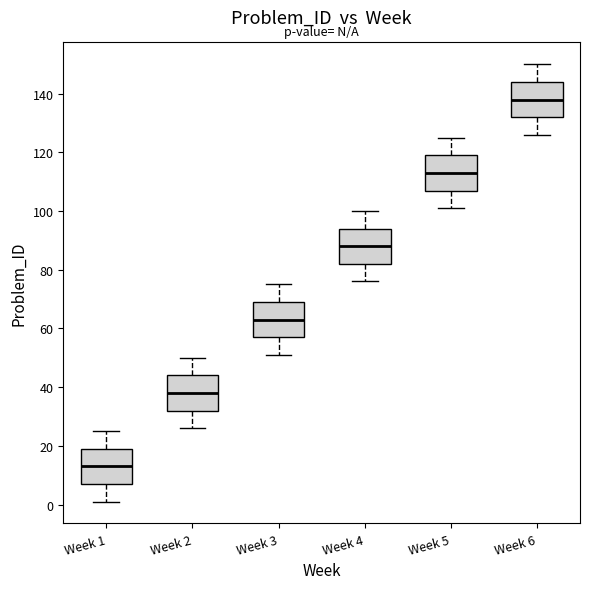

Which box's median line is the lowest?

Week 1